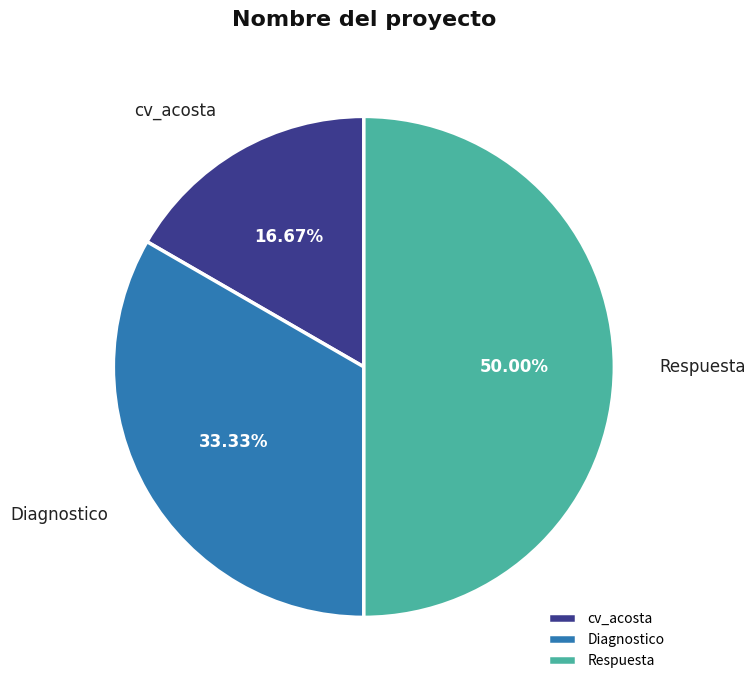

Approximately how many times larger is the value at Diagnostico compared to cv_acosta?

2.0